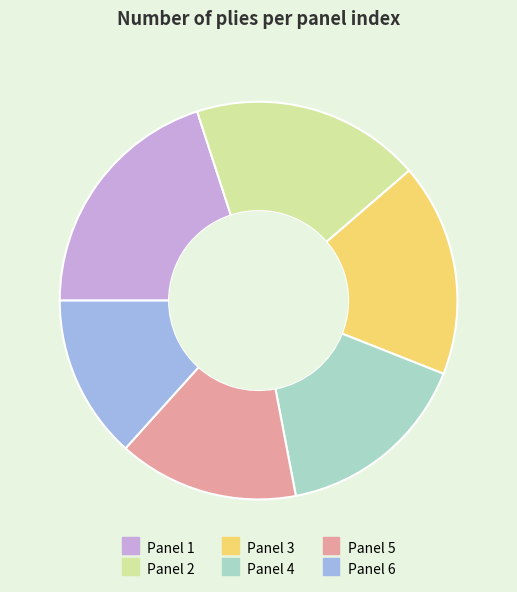

Is it true that Panel 6 is 26% of the pie?

False